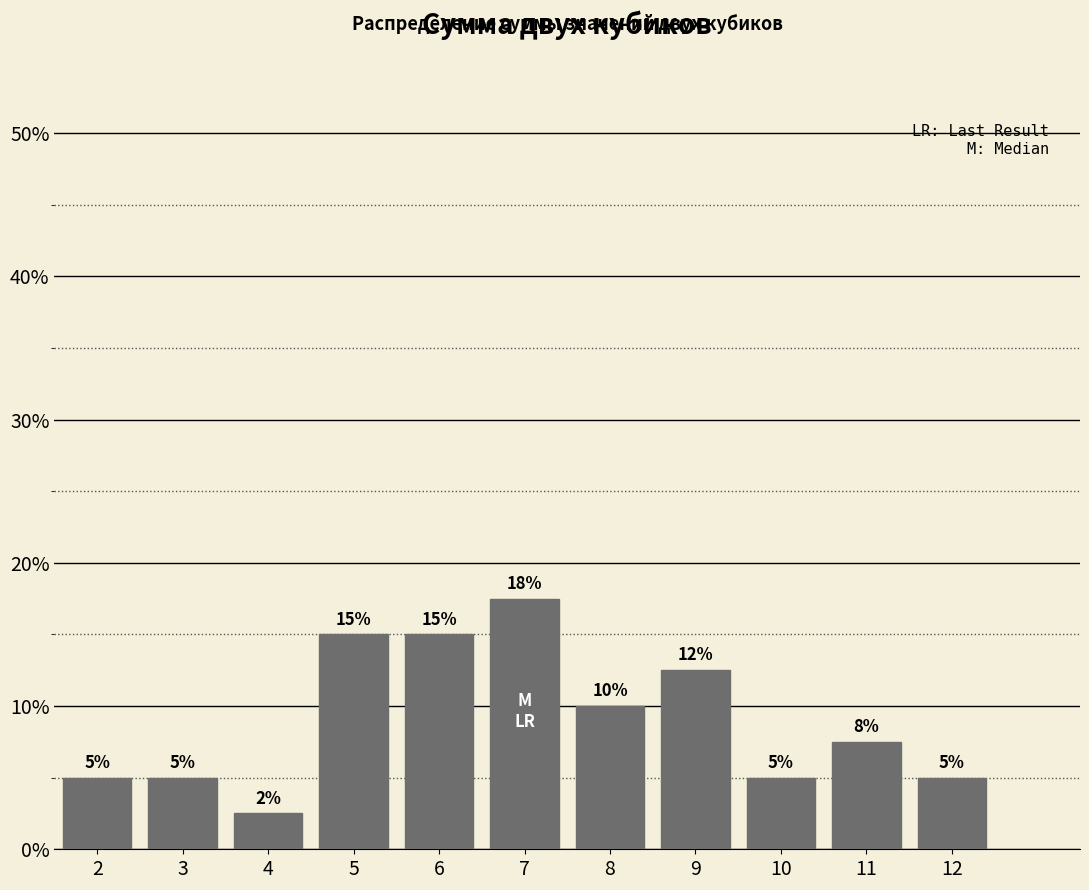

What is the value of the 10th bar from the left?

7.5